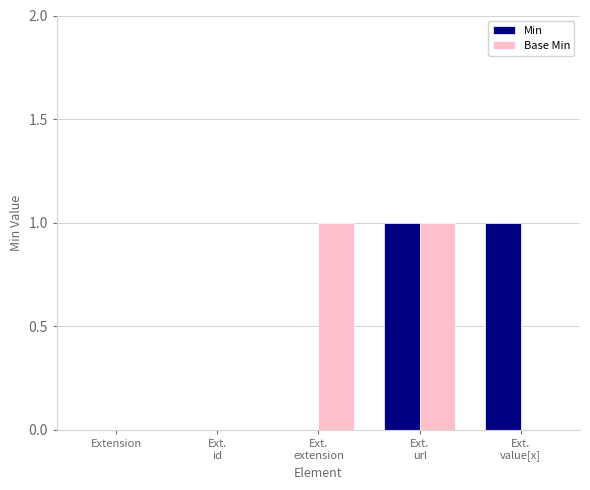

Is it true that Min equals 0 at Extension?

True